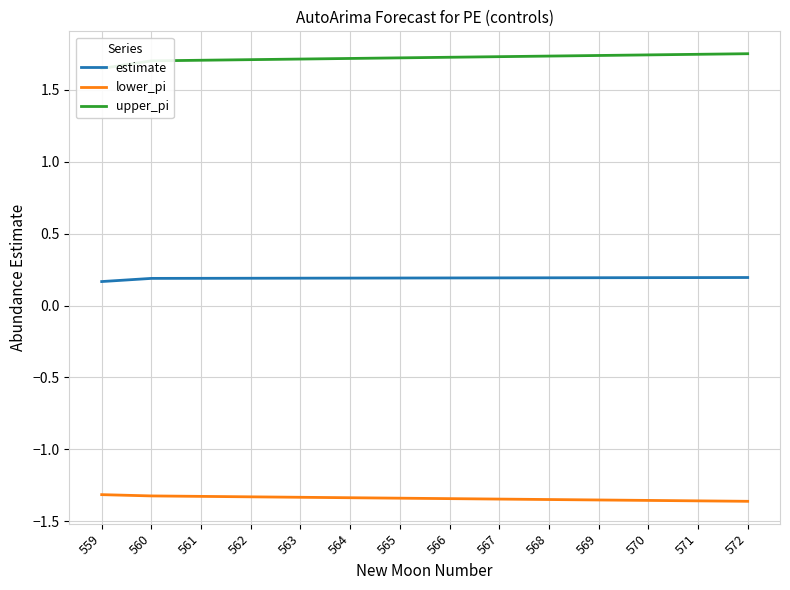

What is the highest value of the estimate series?

0.2